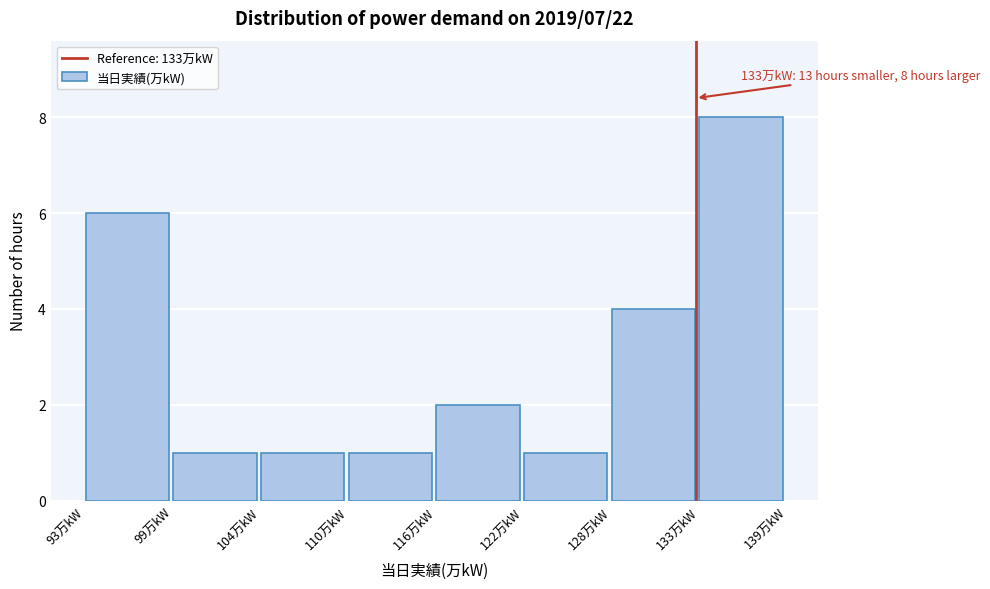

Over which range of the x-axis is the bar tallest?

133 to 139